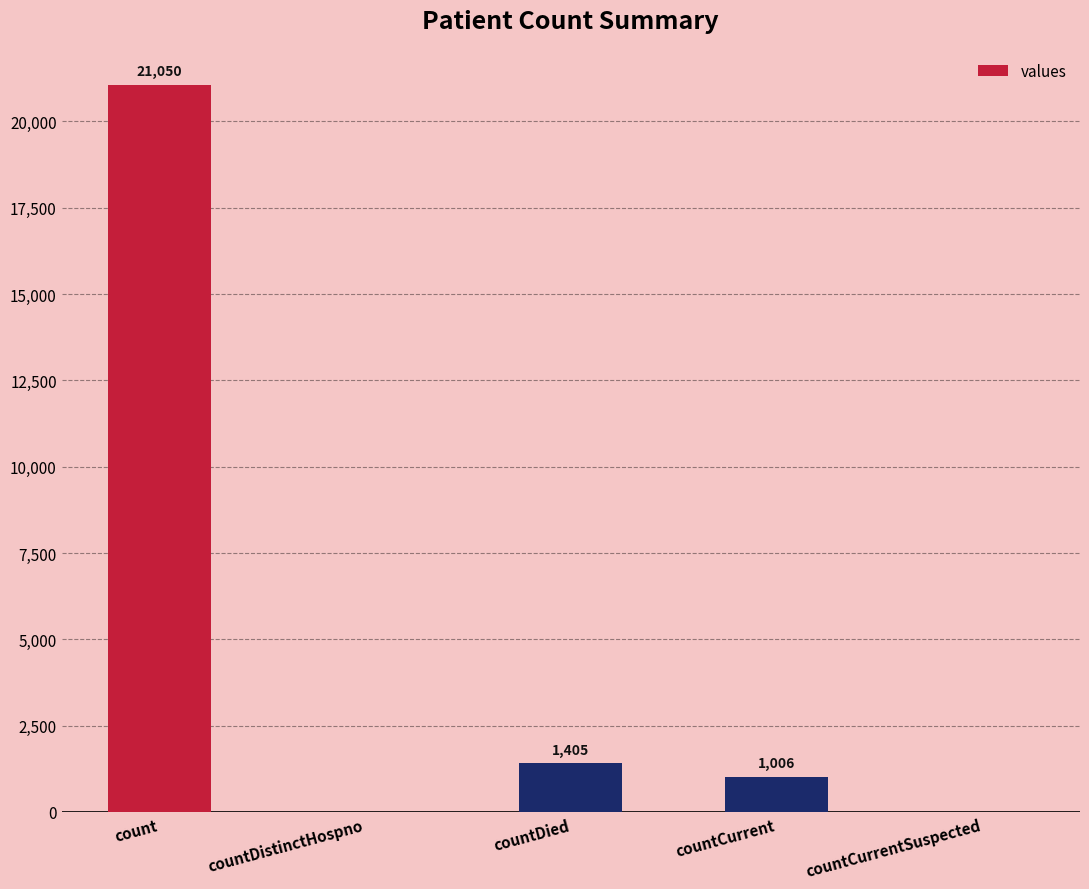

How many positive values are there?

3